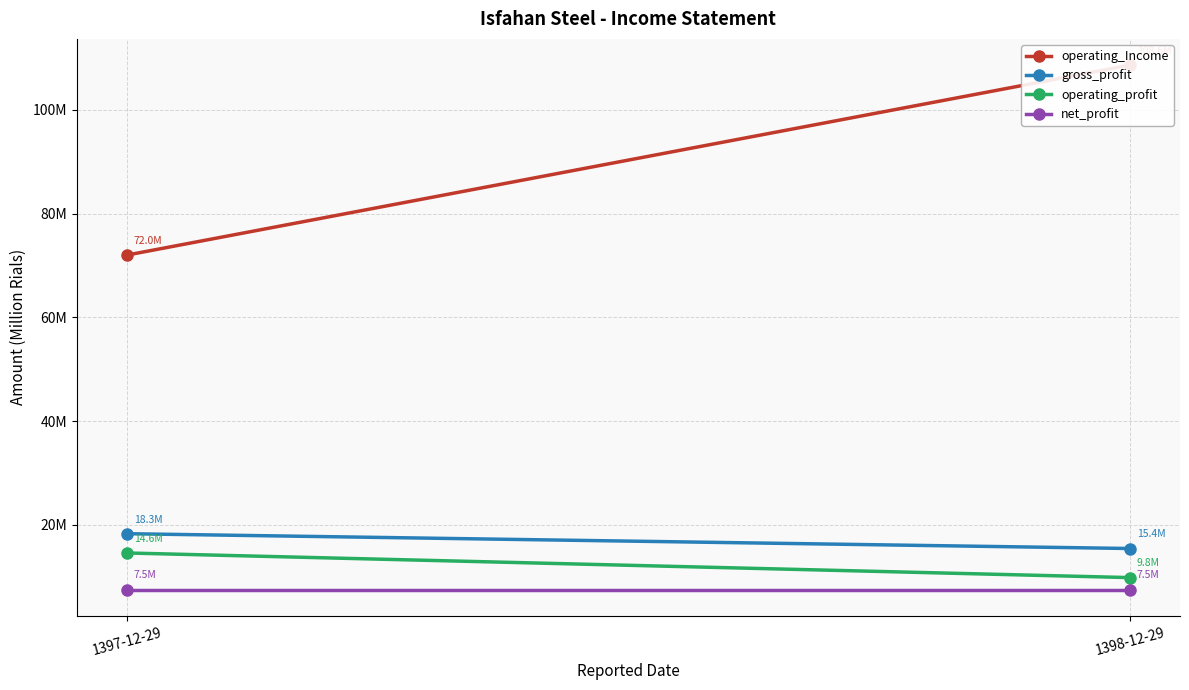

Count the number of data series in this chart.

4